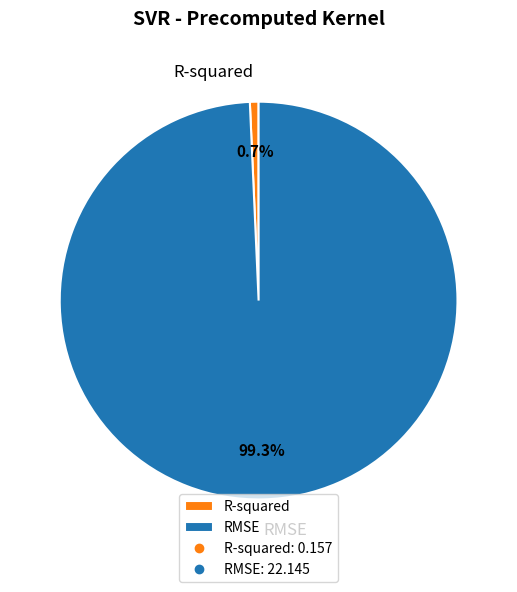

What percentage is NOT represented by R-squared?

99.3%